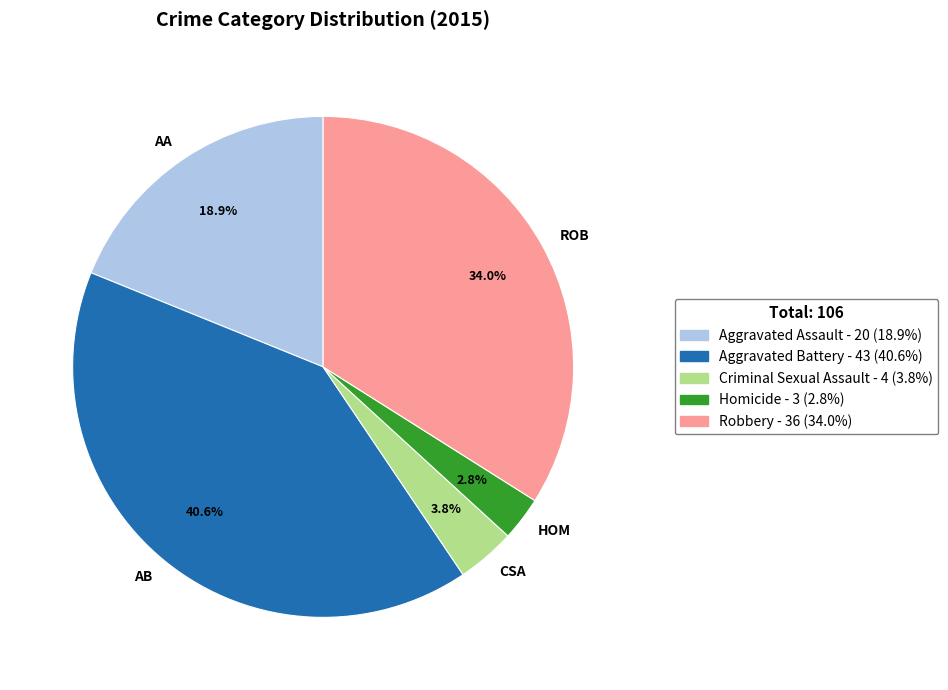

Rank the categories by value from lowest to highest.

HOM, CSA, AA, ROB, AB